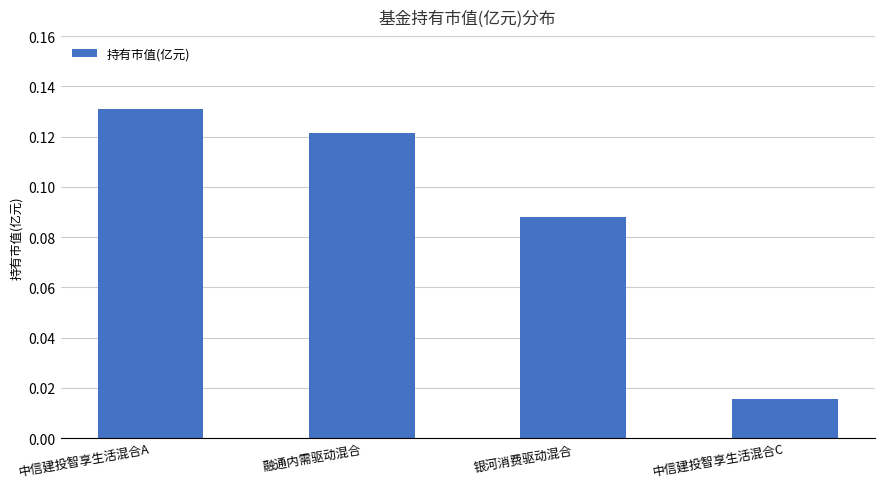

What is the label of the 1st bar from the left?

中信建投智享生活混合A